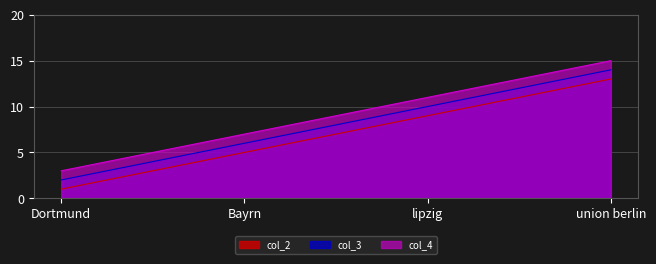

Rank the categories by col_3 value from lowest to highest.

Dortmund, Bayrn, lipzig, union berlin